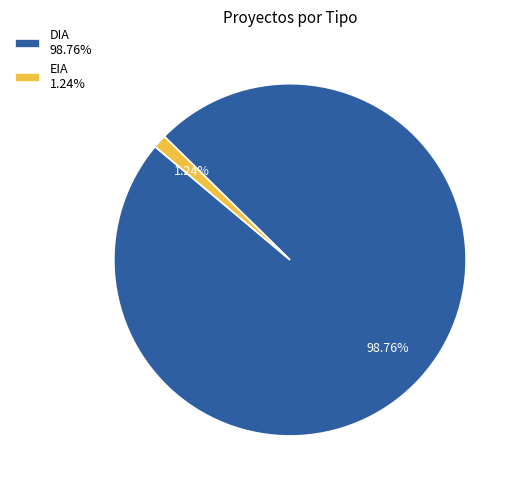

Rank the categories by value from lowest to highest.

EIA, DIA